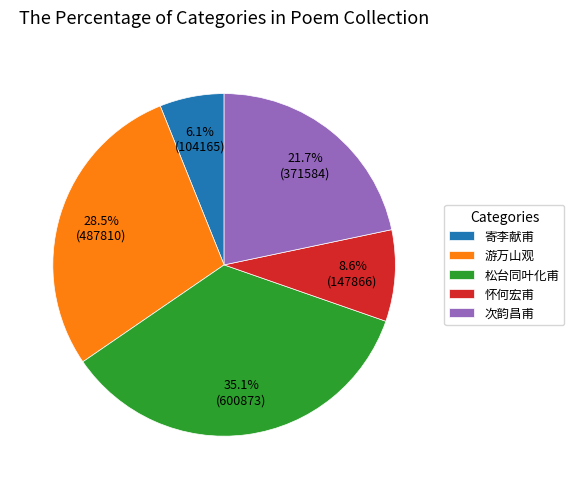

Count the number of slices in the pie.

5